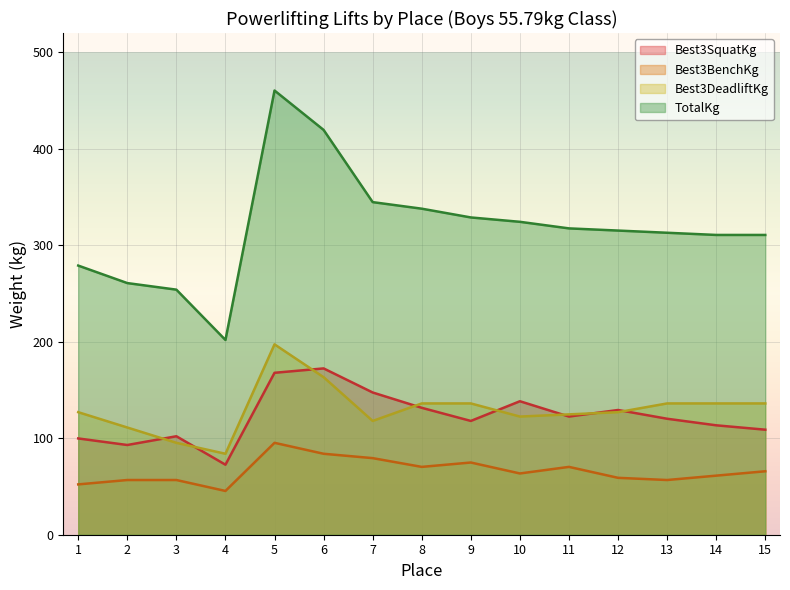

Is the value of Best3SquatKg at 2 greater than the value of Best3BenchKg at 3?

Yes